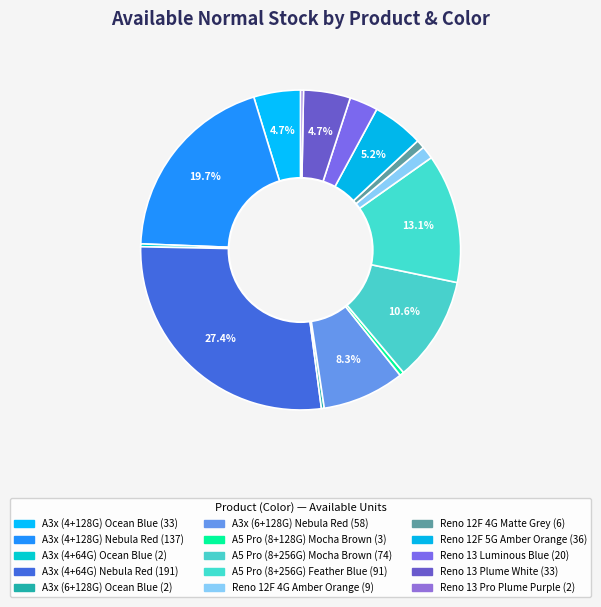

How many segments does this pie chart have?

15